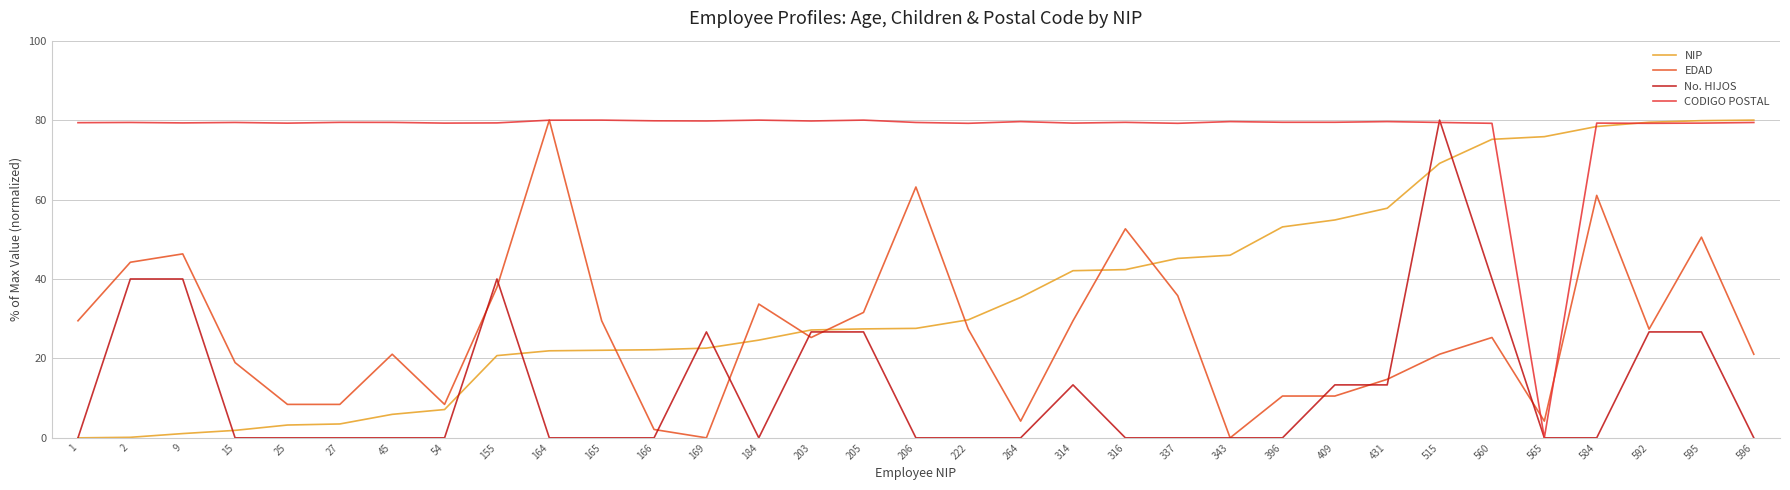

What is the spread (max minus min) of values at 184?

80.0